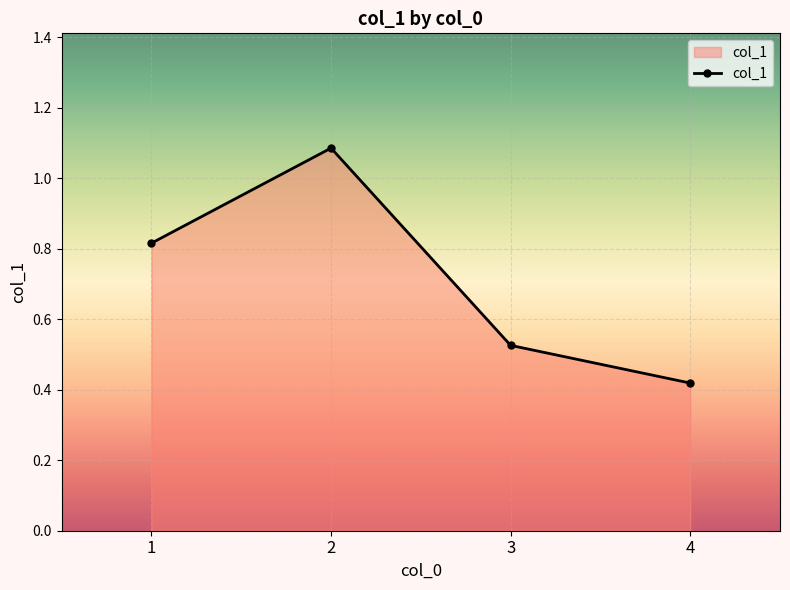

How many values are between 0 and 1?

3